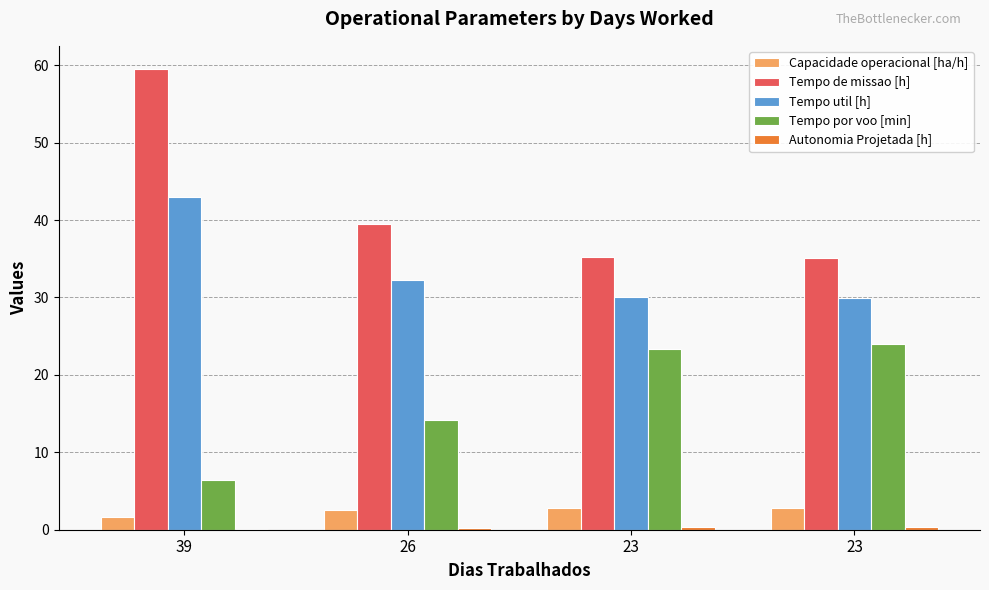

What is the difference between the maximum and minimum values in the Tempo de missao [h] series?

24.5